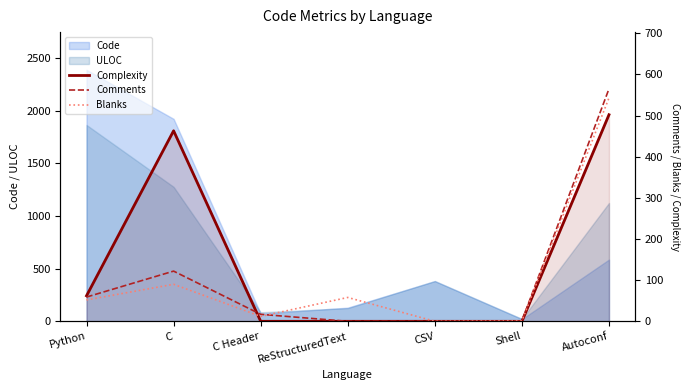

How many data points in Blanks are less than 52?

3